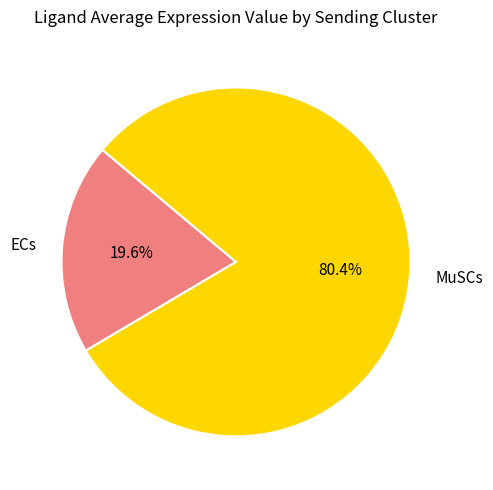

To the nearest percent, what is the difference between the MuSCs and ECs slice percentages?

61%